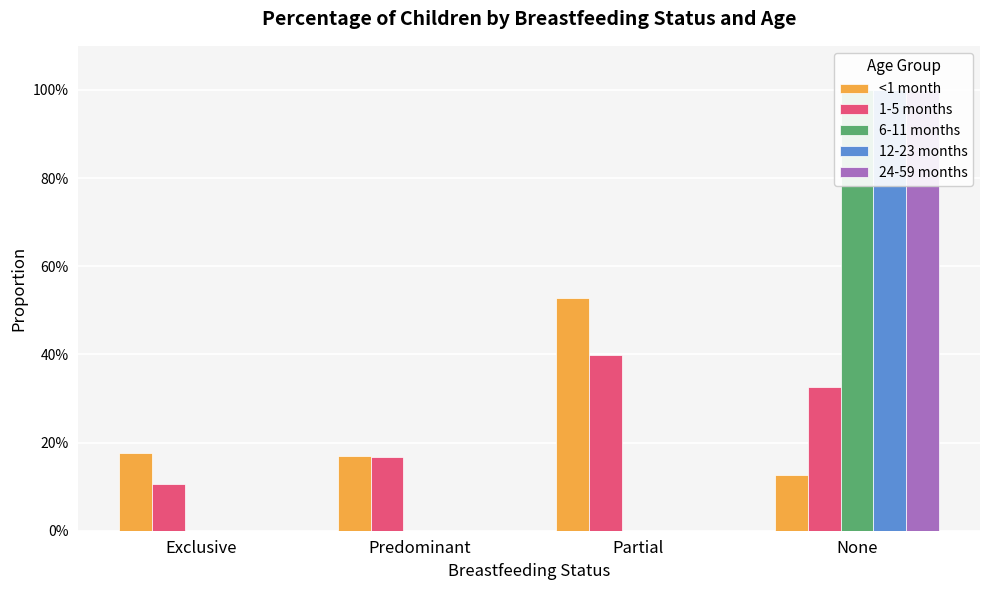

What is the label of the 3rd bar from the right?

Predominant